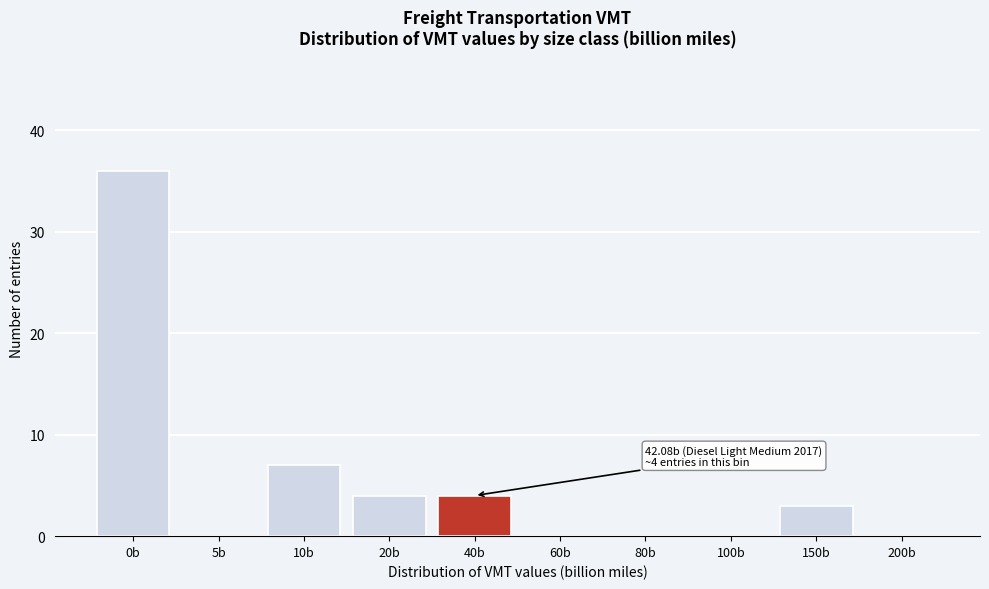

Reading left to right, what are all the values shown in this chart?

0b=36	5b=0	10b=7	20b=4	40b=4	60b=0	80b=0	100b=0	150b=3	200b=0